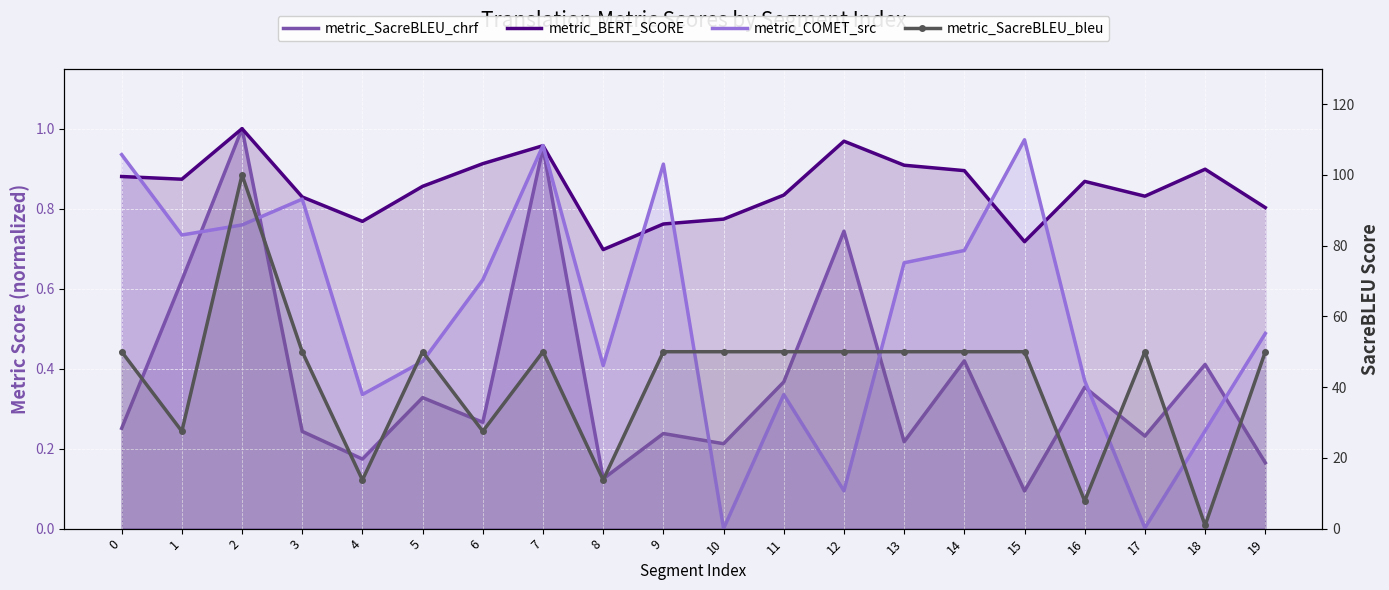

What value does the metric_SacreBLEU_chrf series have at 6?

0.3